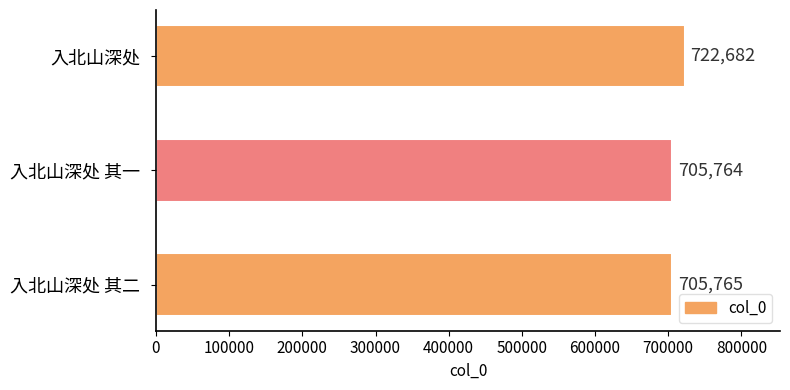

Is it true that the value at 入北山深处 其一 is 991209?

False